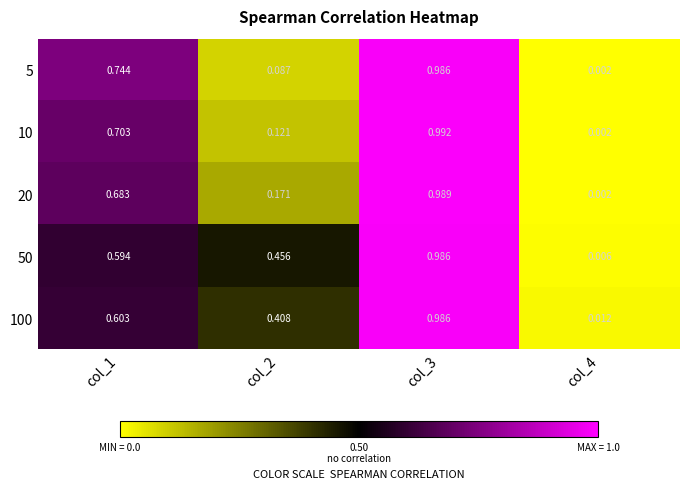

Is the value of 20 at col_1 greater than the value of 50 at col_4?

Yes